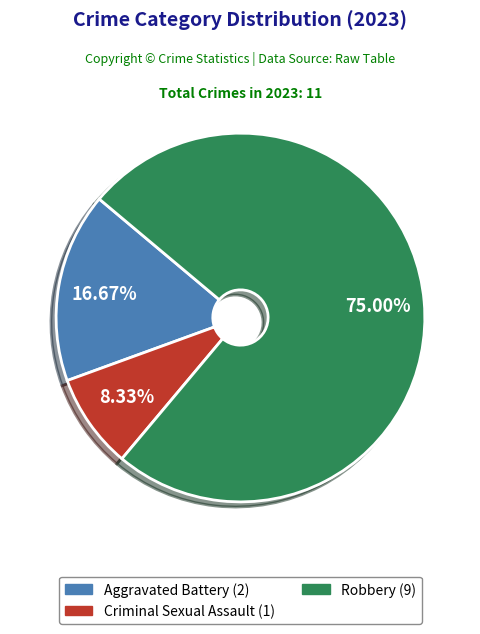

Is there any slice that represents more than half of the pie?

Yes